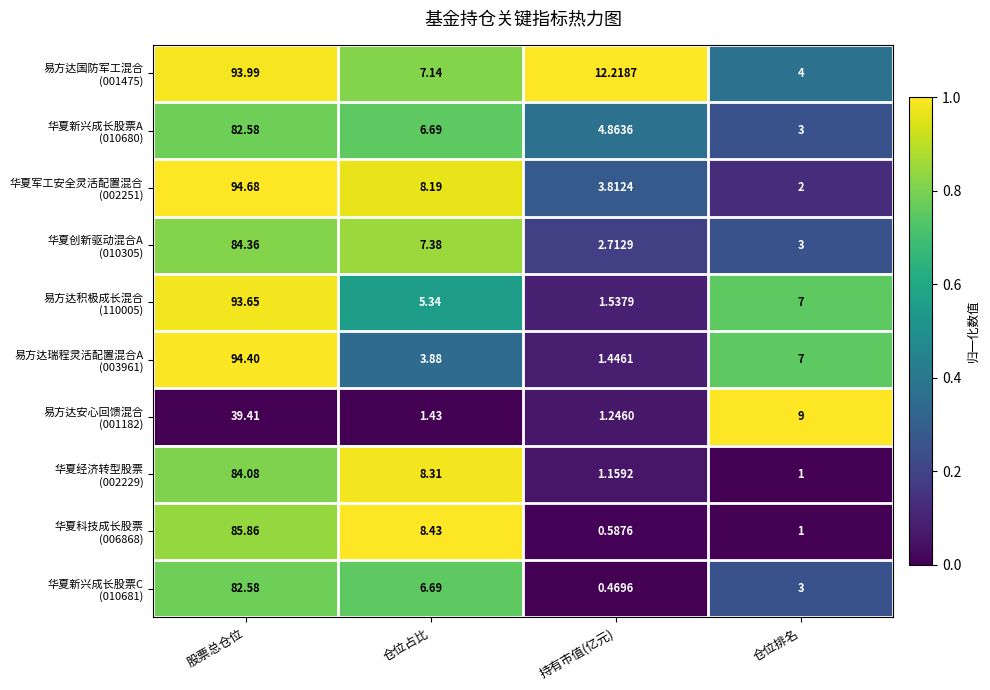

At which category is the sum across all series the highest?

股票总仓位